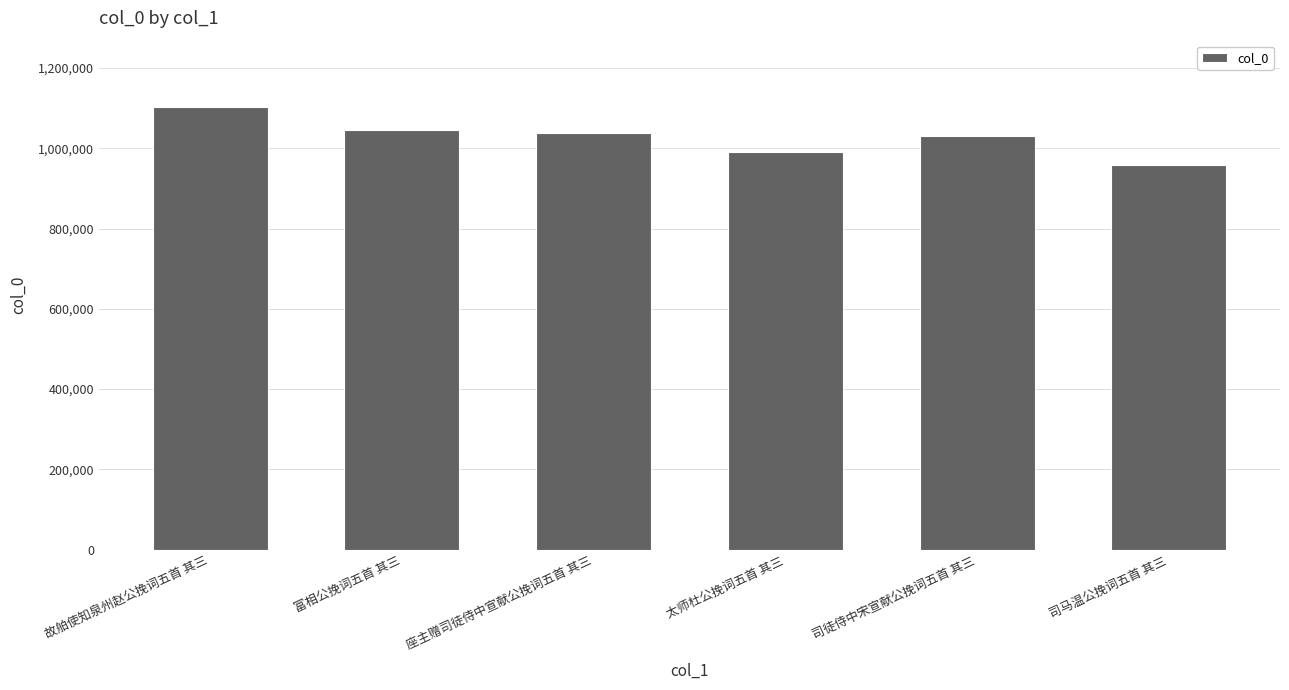

What is the difference between the second highest and minimum values?

86938